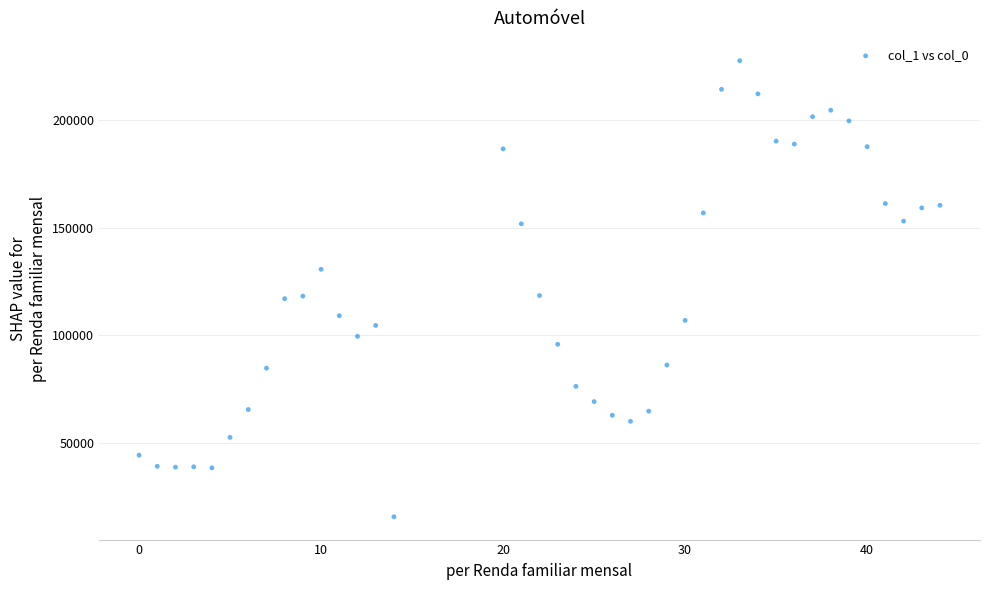

What is the range of X values (max minus min)?

44.0